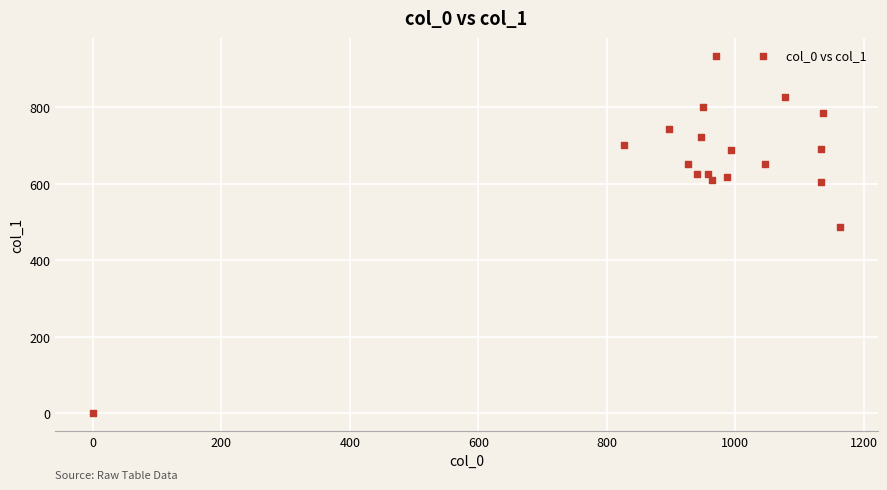

What Y value in the scatter plot is closest to 467?

486.0